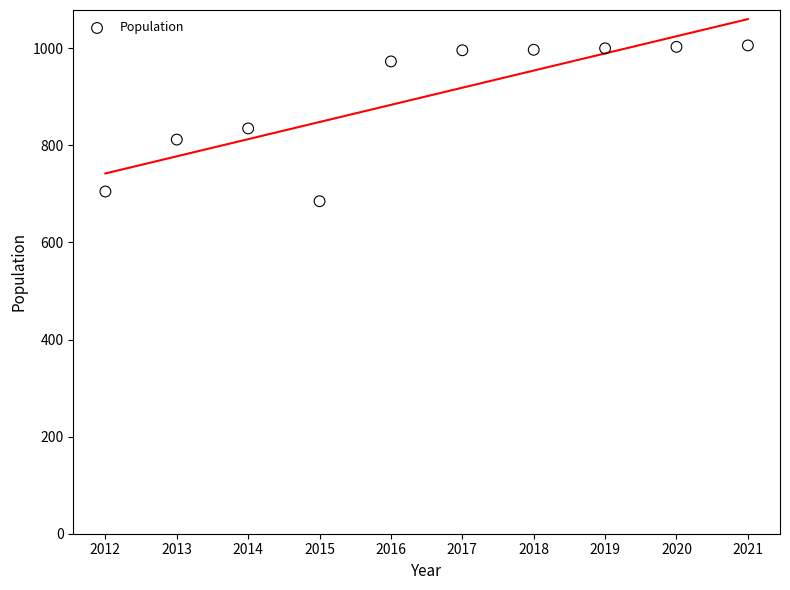

What is the range of Y values (max minus min)?

321